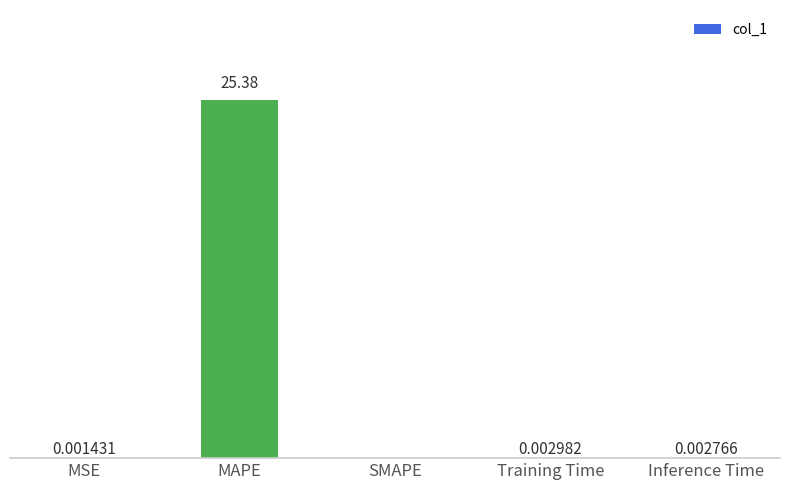

At which category does the chart reach its peak across all series?

MAPE